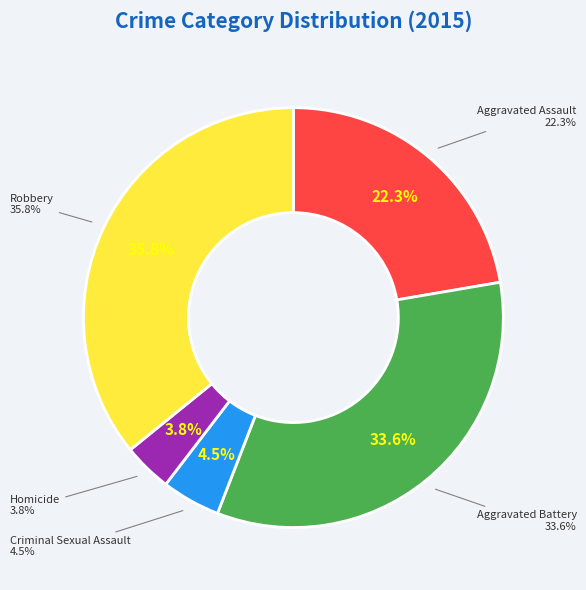

Does any single category account for the majority?

No